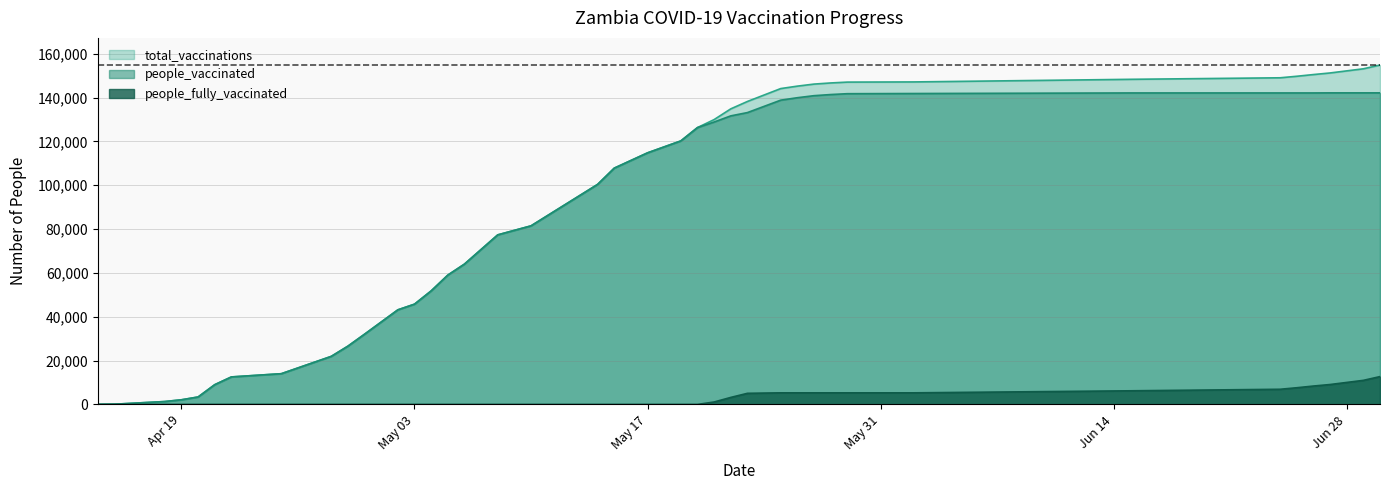

How many series are shown in this chart?

3